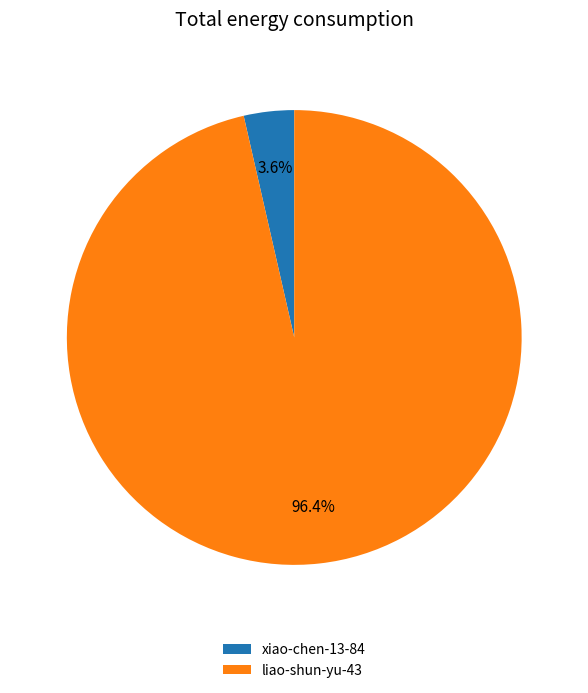

Is the sum of liao-shun-yu-43 and xiao-chen-13-84 greater than half?

Yes